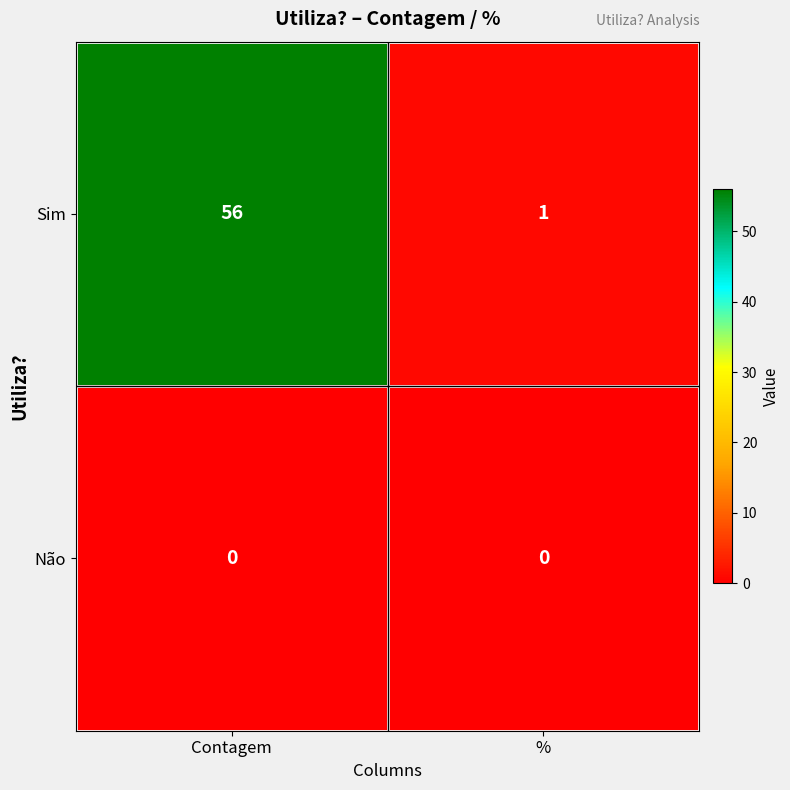

True or false: Sim has a value of 1 at %.

True